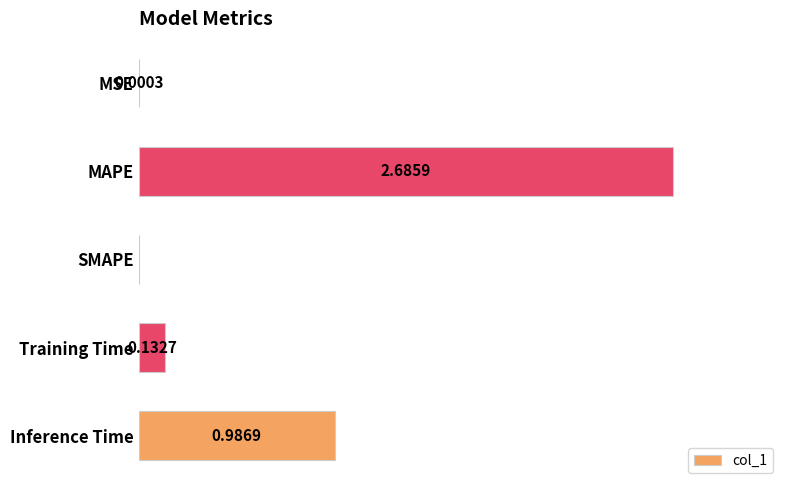

At which category does the chart reach its peak across all series?

MAPE